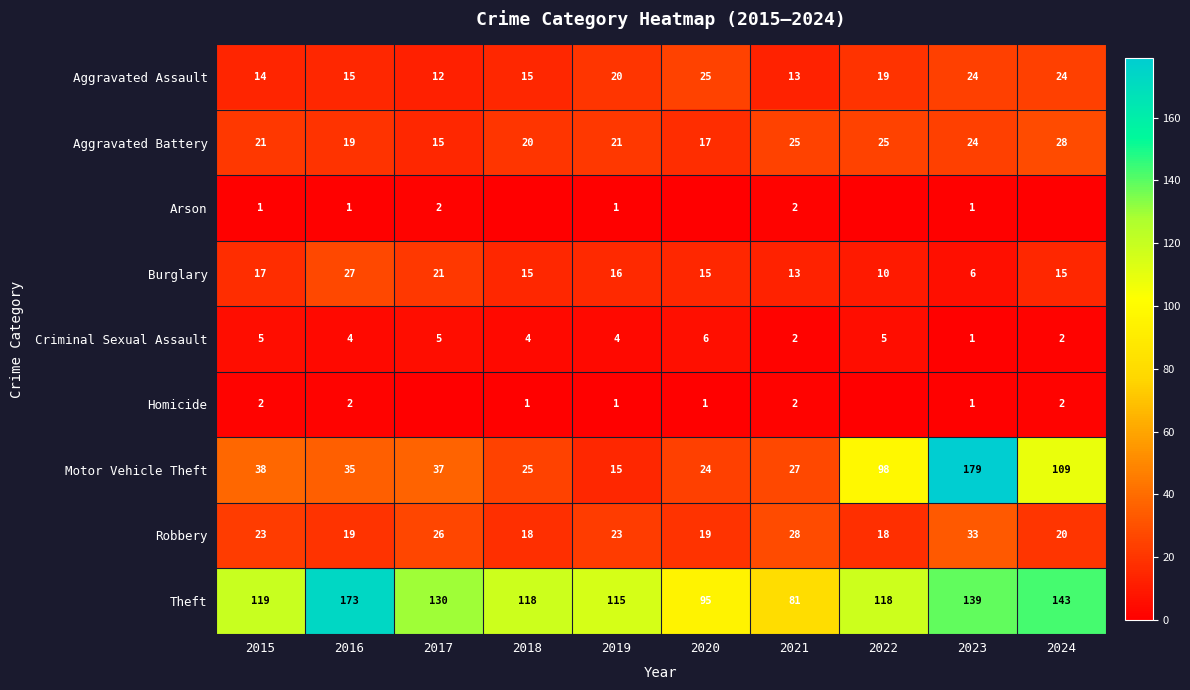

Rank the categories by Robbery value from highest to lowest.

2023, 2021, 2017, 2015, 2019, 2024, 2016, 2020, 2018, 2022